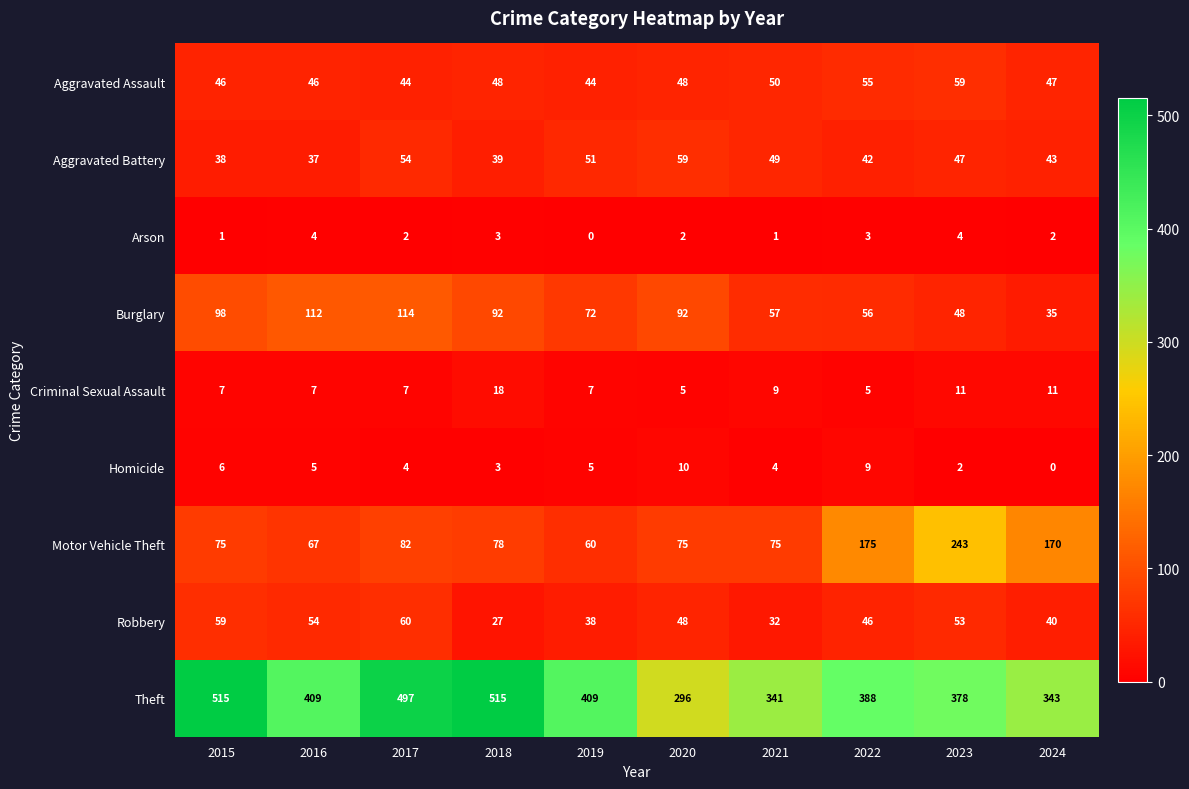

What is the difference between the maximum and second lowest values in the Robbery series?

28